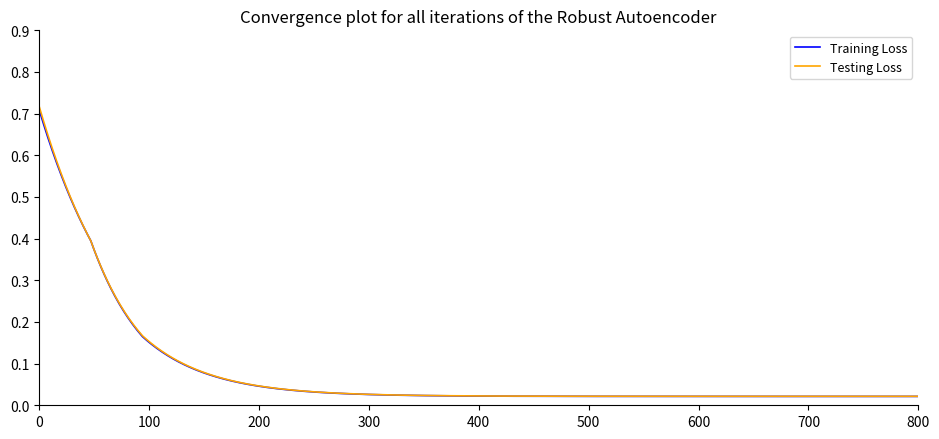

Which series has the widest spread of values?

Testing Loss